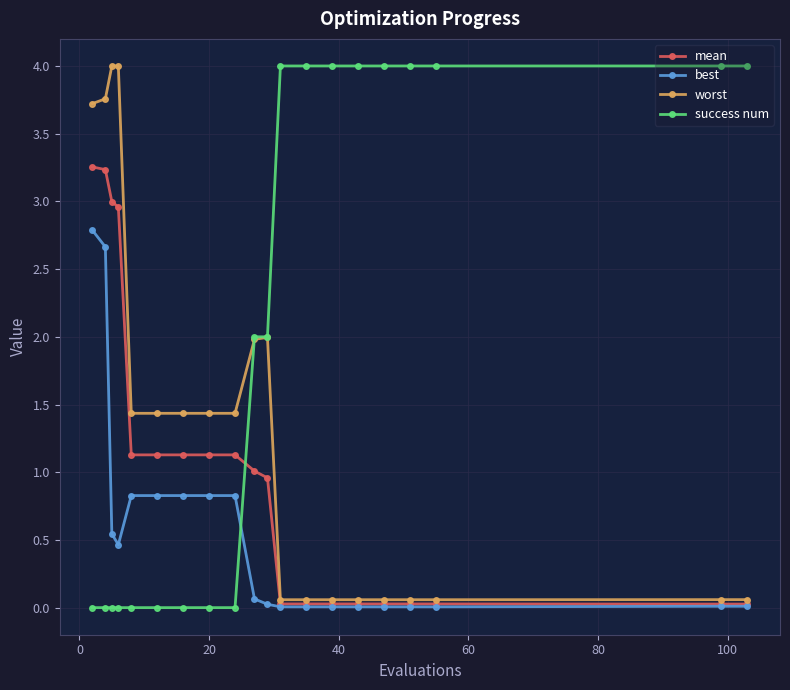

Rank the series by their average value, from lowest to highest.

best, mean, worst, success num